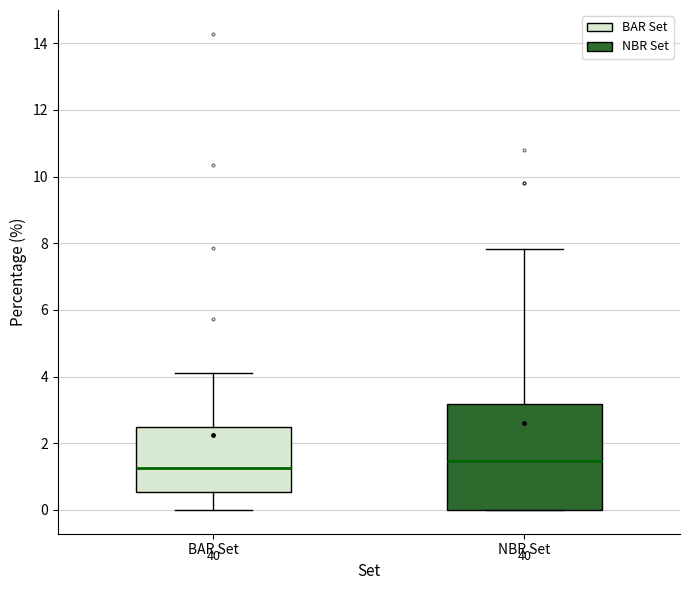

Which box has the lowest median line?

BAR Set